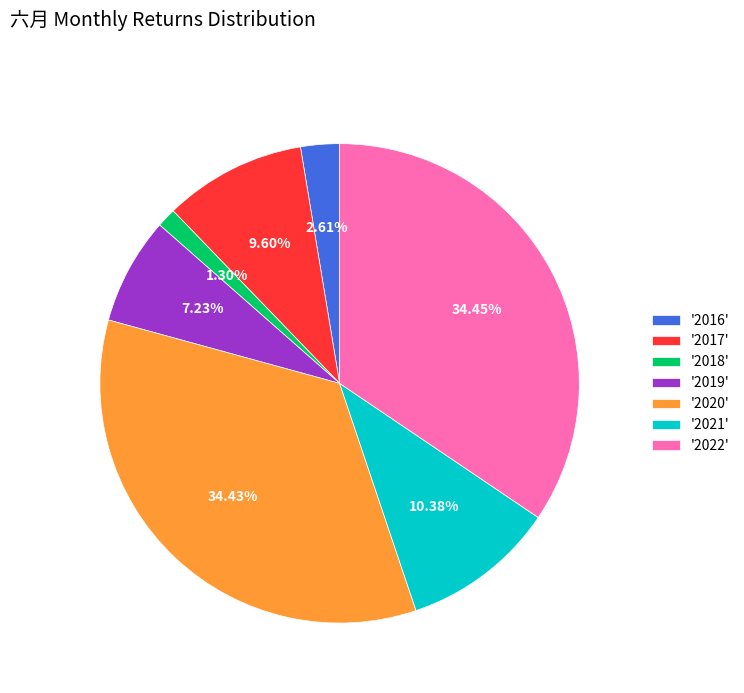

Which has a higher value, '2020' or '2016'?

'2020'